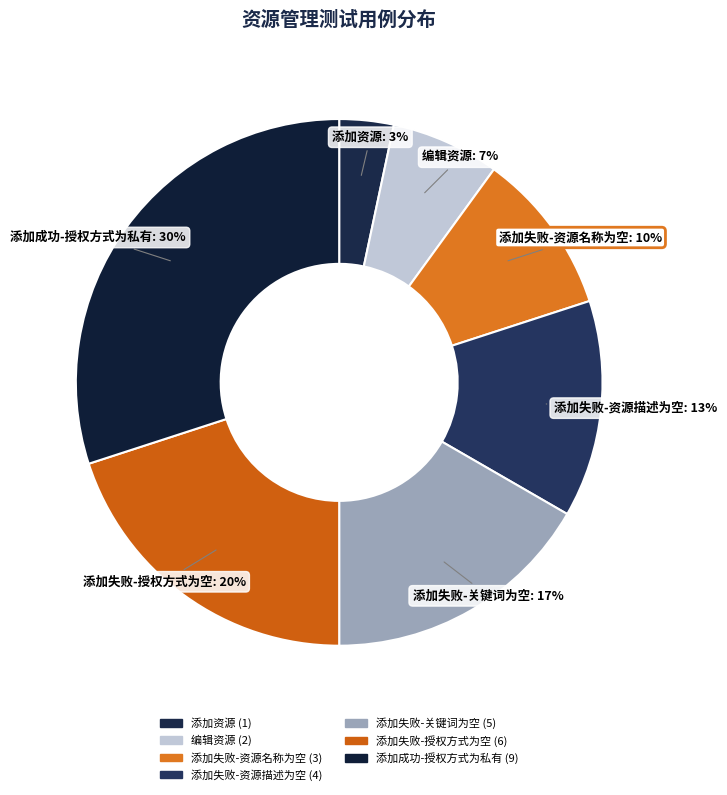

The 添加失败-资源描述为空 slice represents 13% of the pie. True or false?

True